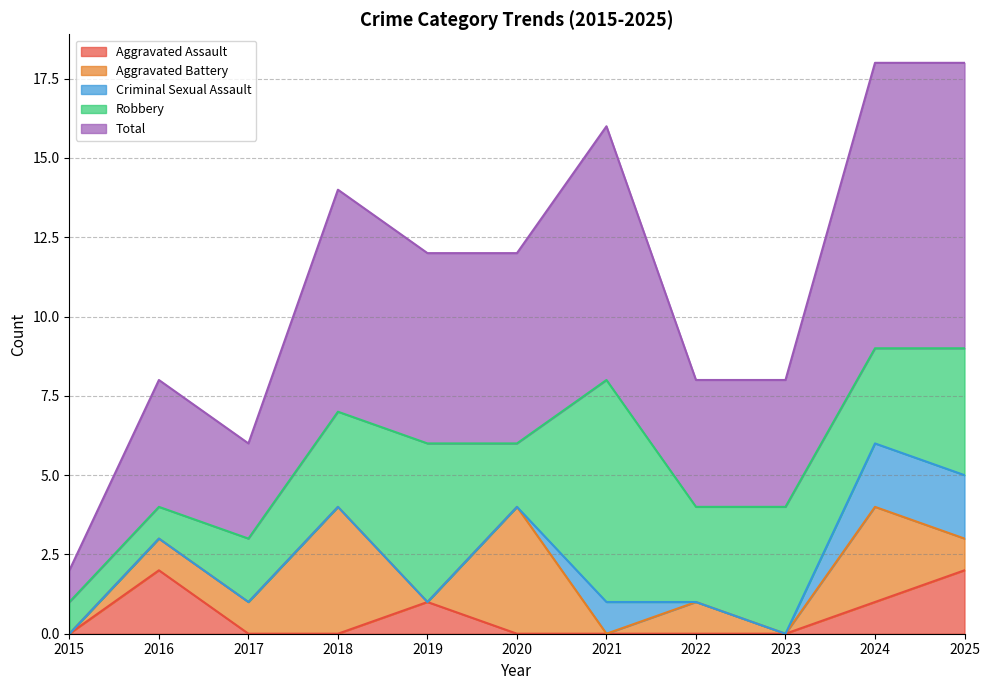

True or false: Robbery and Criminal Sexual Assault intersect in this chart.

False